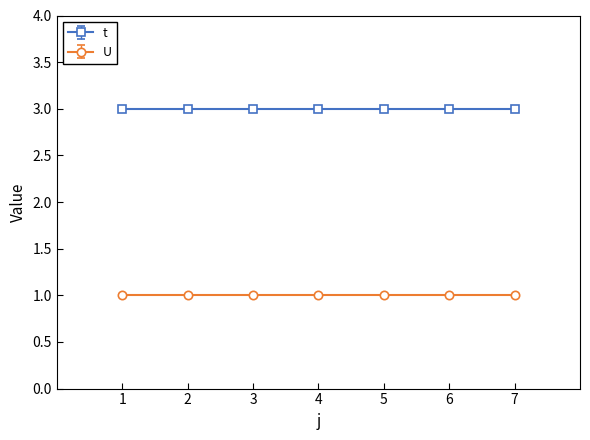

At which label does U reach its peak?

1